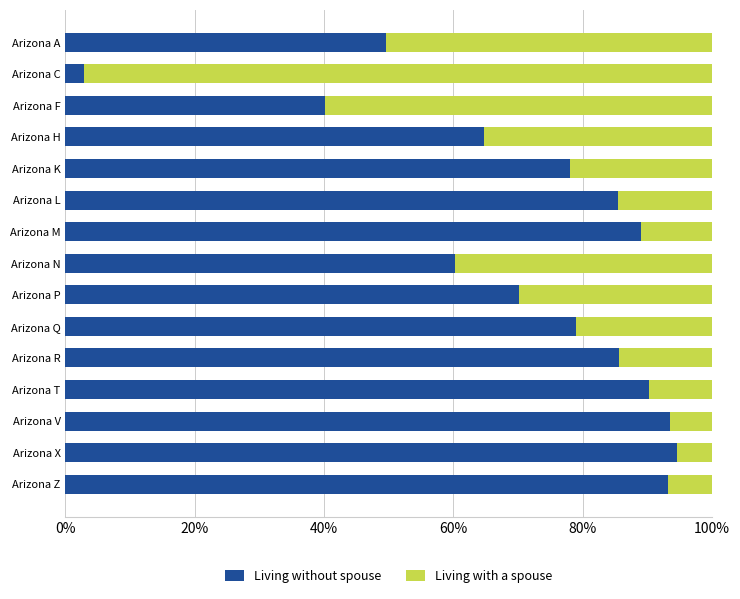

What is the total value across all series at Arizona H?

100.0